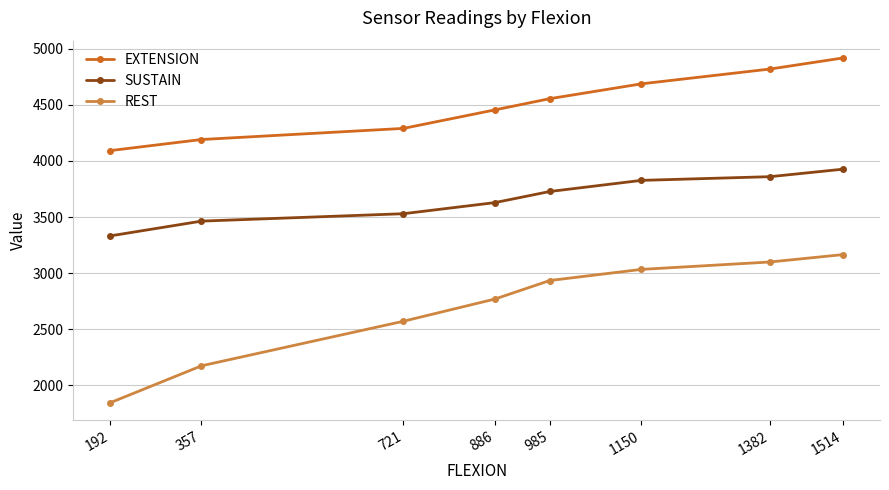

What is the value of the EXTENSION point at the 1st from the left?

4092